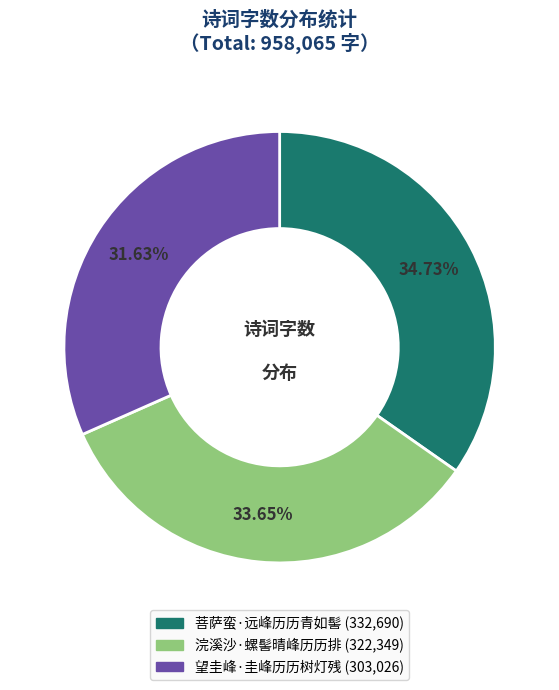

Rank the categories by value from highest to lowest.

菩萨蛮·远峰历历青如髻, 浣溪沙·螺髻晴峰历历排, 望圭峰·圭峰历历树灯残